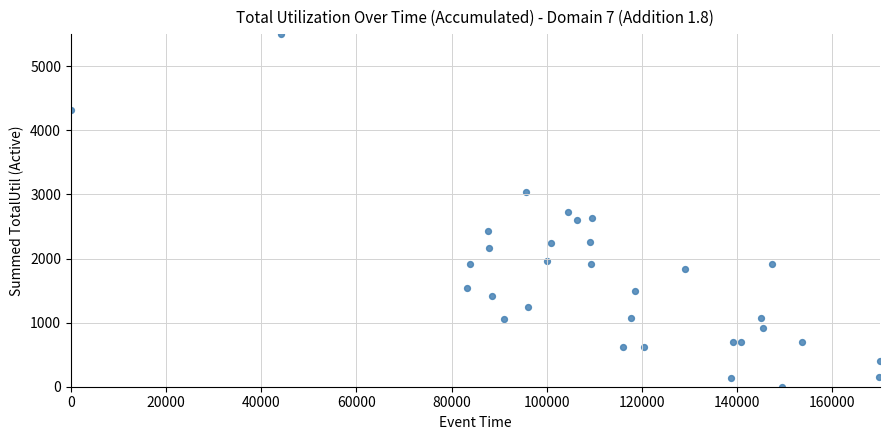

What is the range of Y values (max minus min)?

5500.0